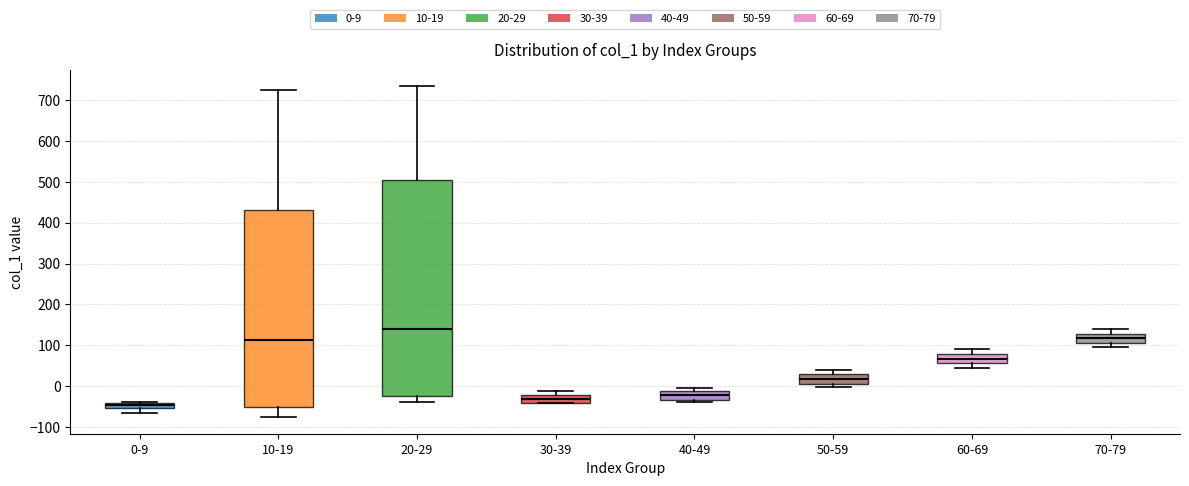

Which box's median line is the lowest?

0-9